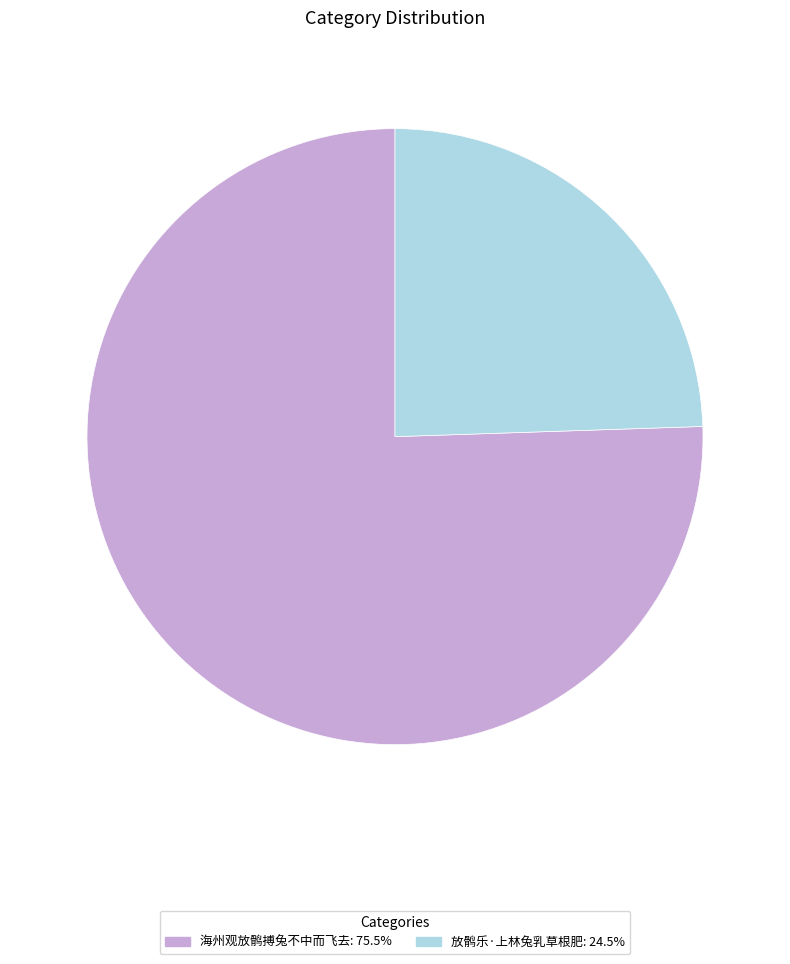

How many segments does this pie chart have?

2